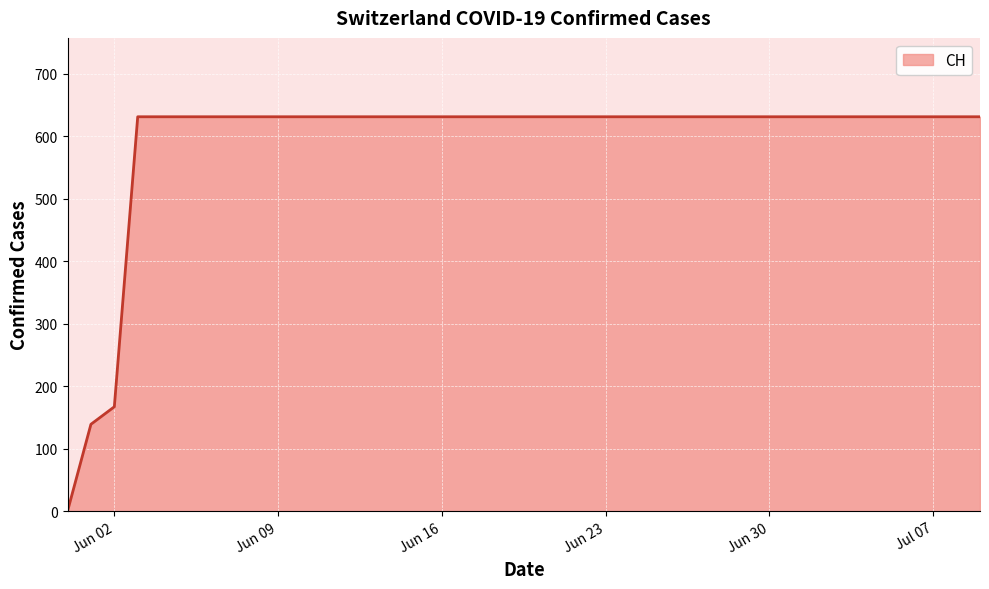

What is the difference between the maximum and minimum values?

631